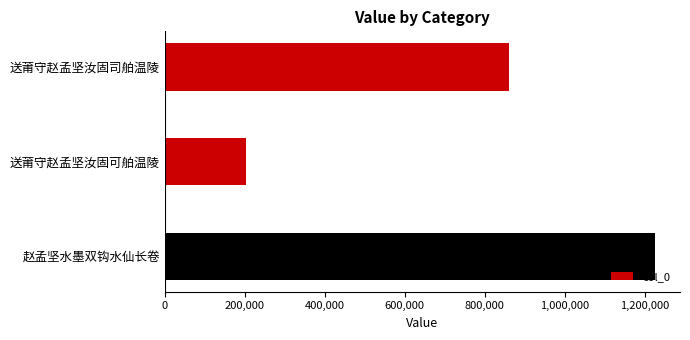

How many bars are there in total?

3